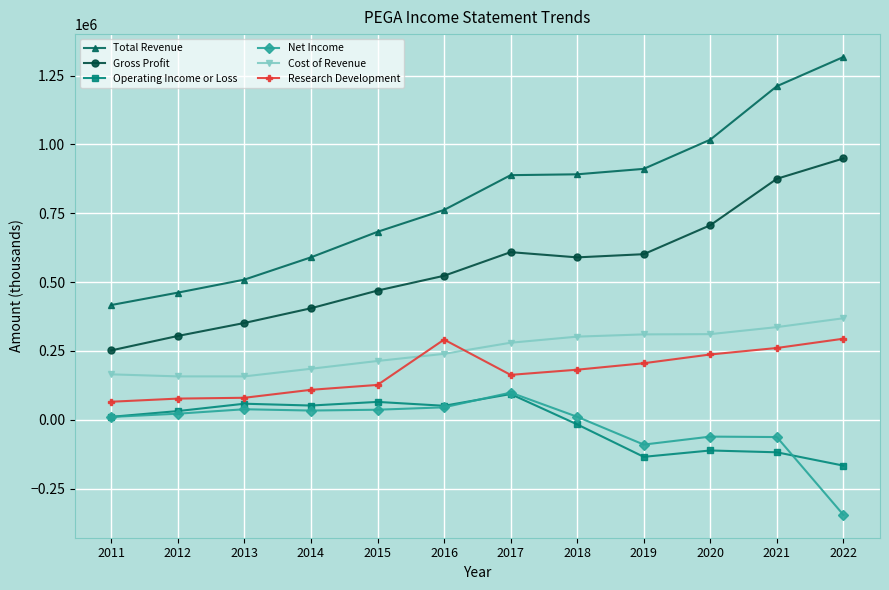

Is the value of Gross Profit at 2013 greater than the value of Cost of Revenue at 2011?

Yes